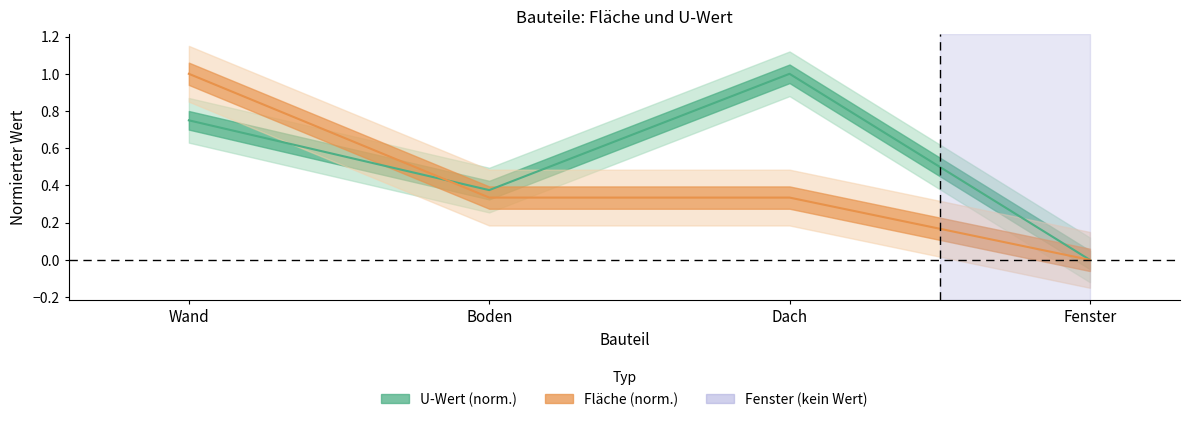

What are all the series names shown in the legend?

U-Wert (norm.), Fläche (norm.)